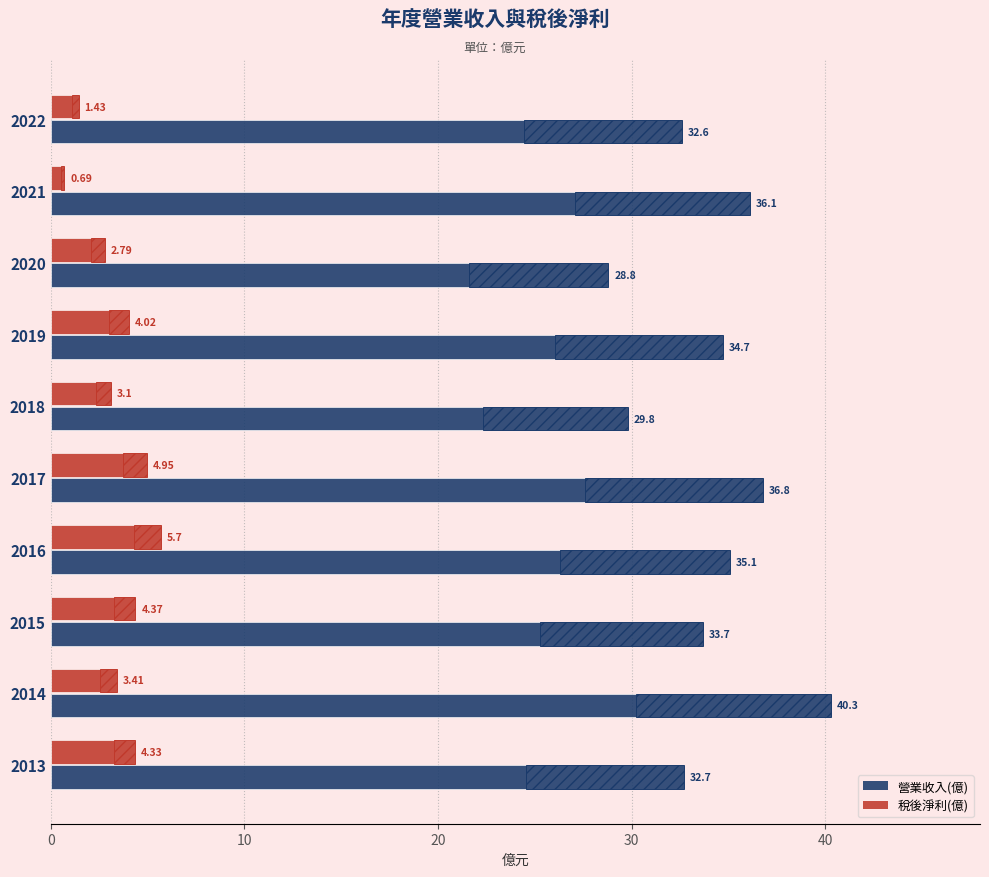

What is the difference between the maximum and minimum values in the 營業收入(億) series?

11.5